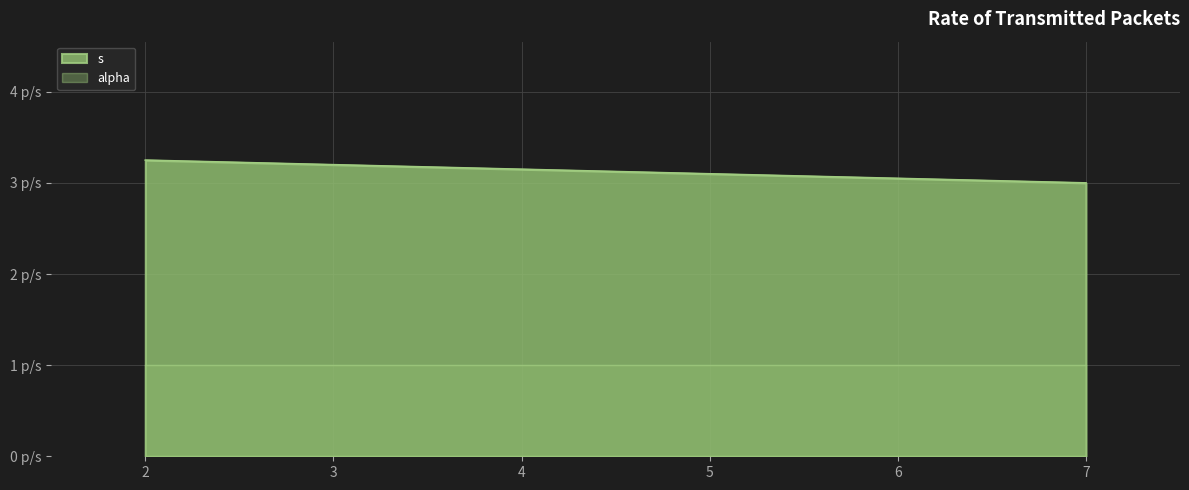

How many lines are shown in the chart?

2